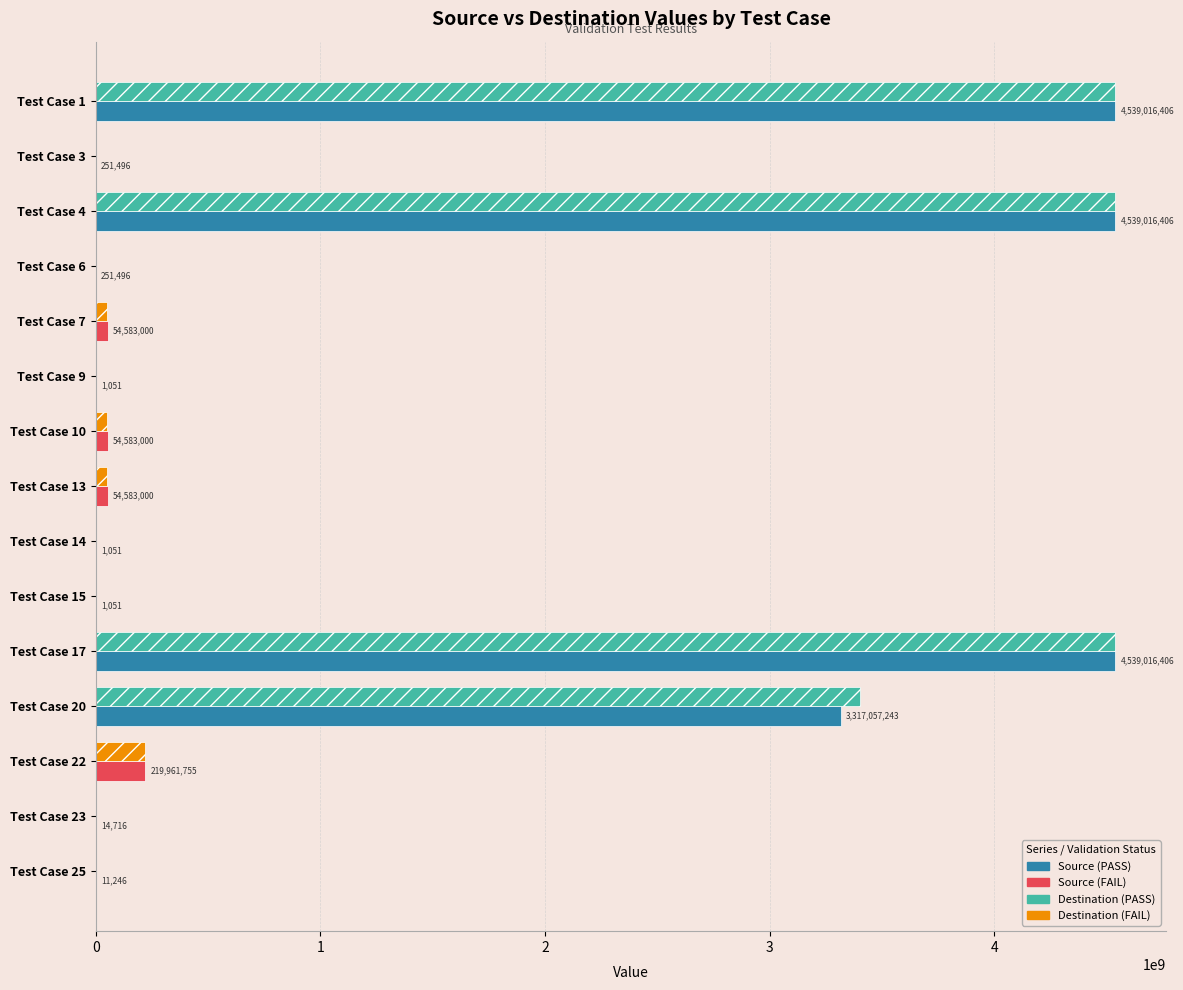

What is the greatest value displayed?

4539092685.0